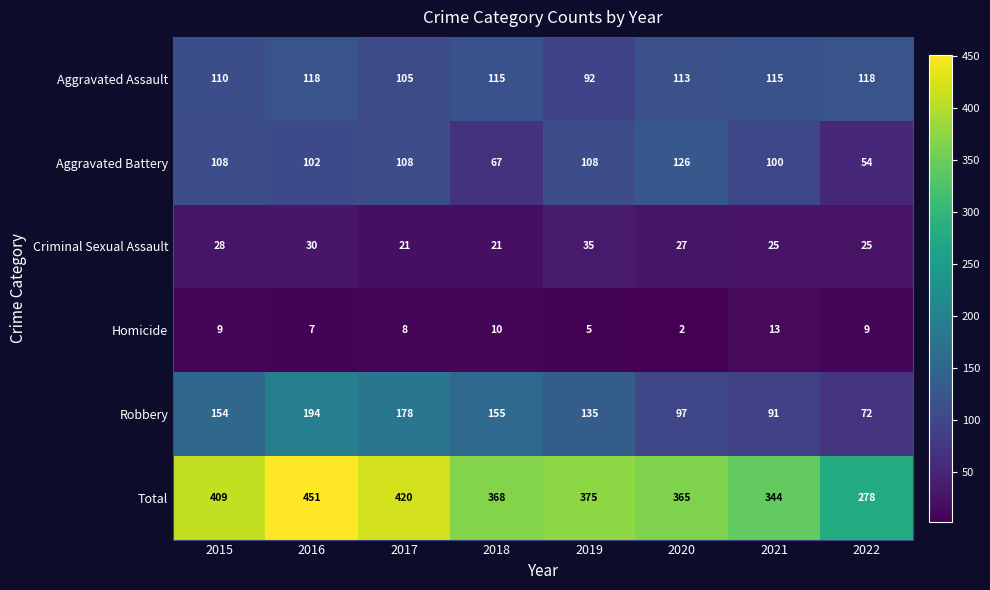

List the series in order of their peak value, highest first.

Total, Robbery, Aggravated Battery, Aggravated Assault, Criminal Sexual Assault, Homicide